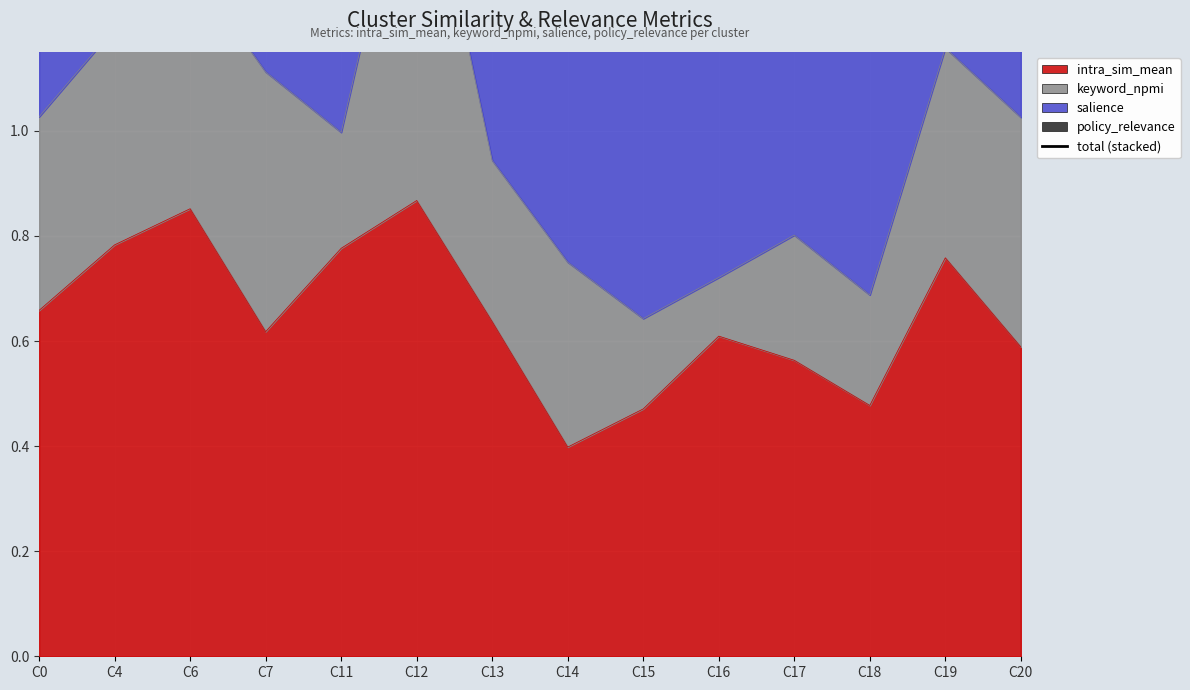

How many points are higher than both their immediate neighbors (excluding endpoints)?

3